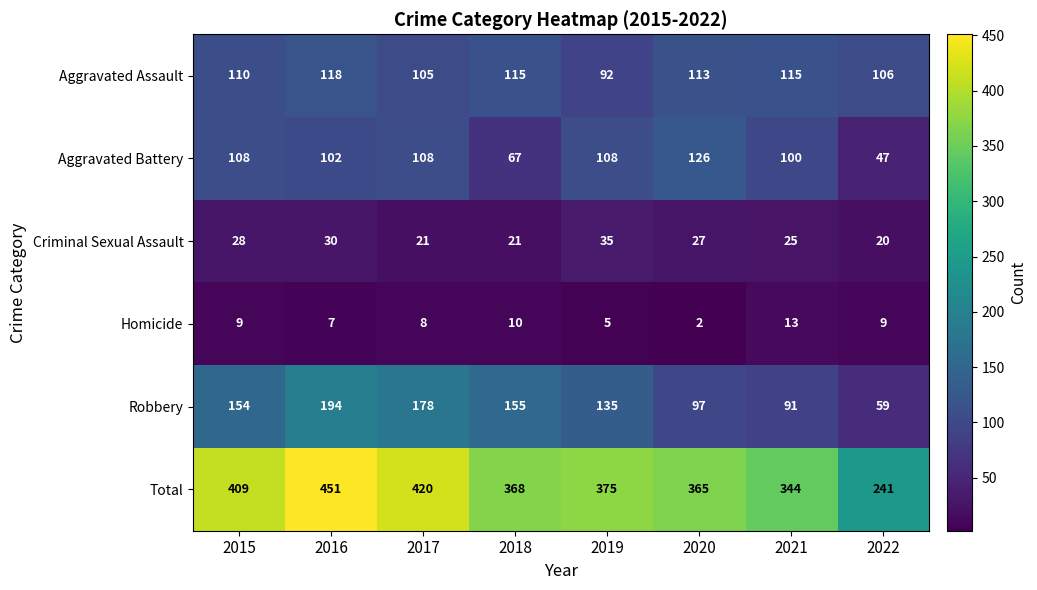

Count the number of data series in this chart.

6